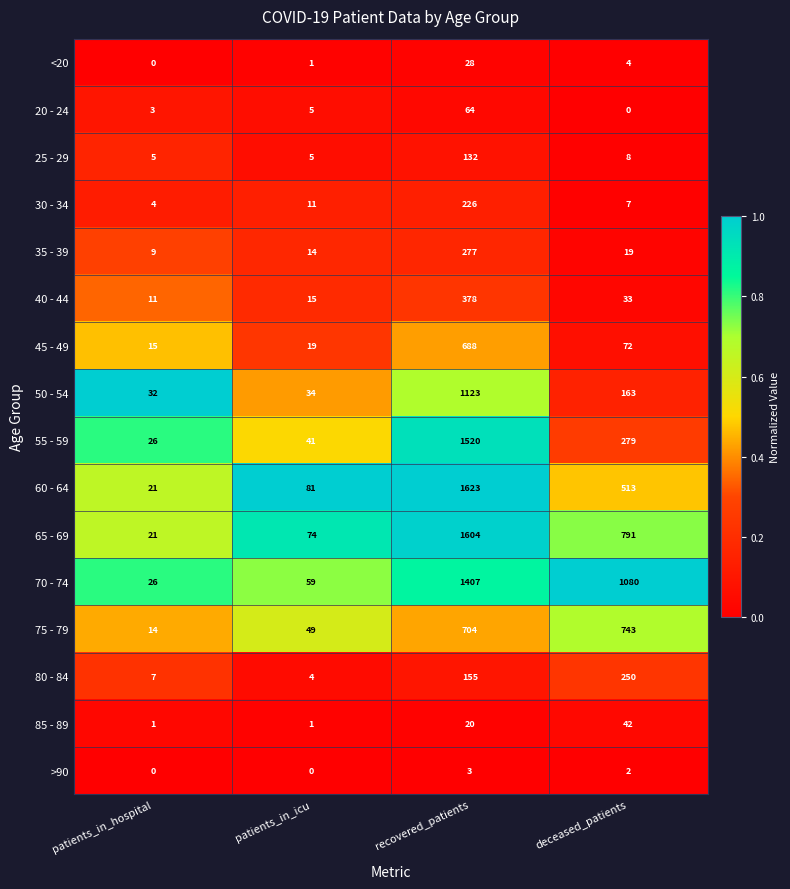

How many series are shown in this chart?

16